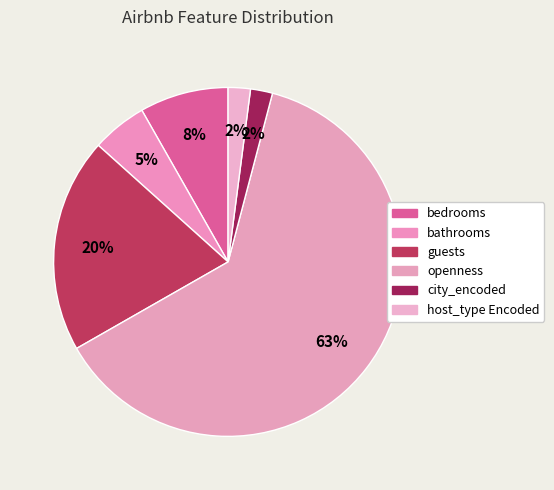

Which slice represents more than half of the pie?

openness